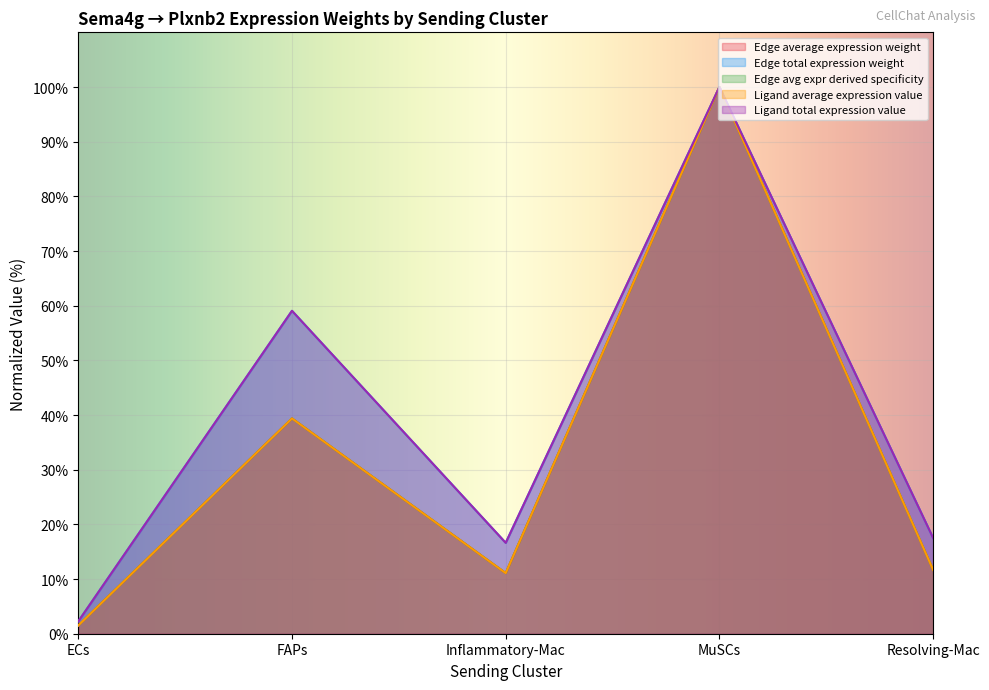

The Ligand total expression value series shows 16.6 at Inflammatory-Mac. True or false?

True